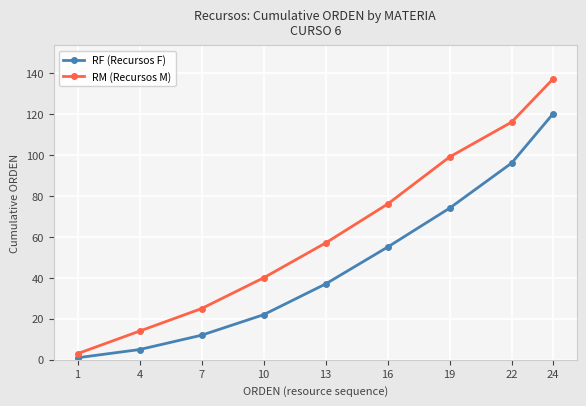

How many lines are shown in the chart?

2